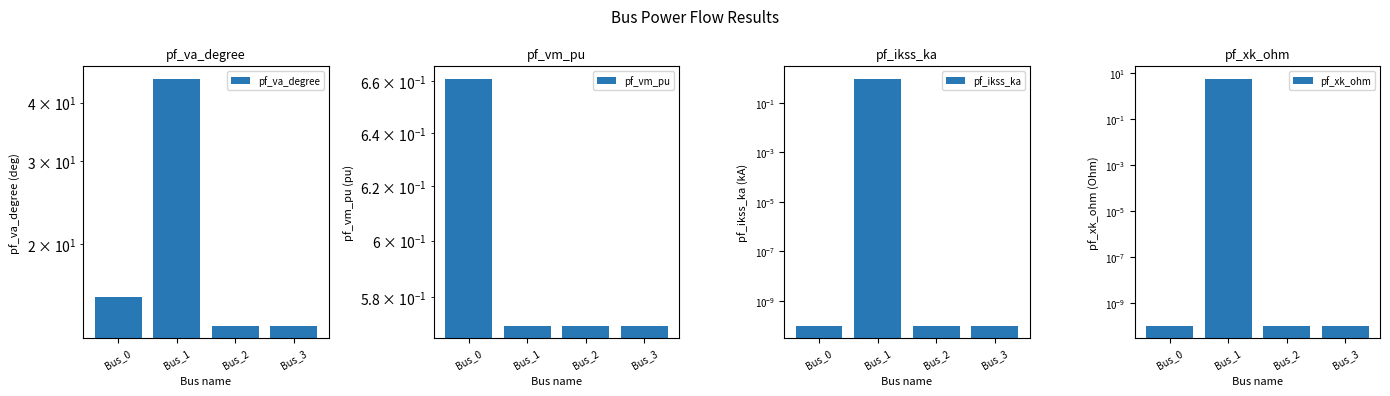

Which series has the widest spread of values?

pf_va_degree